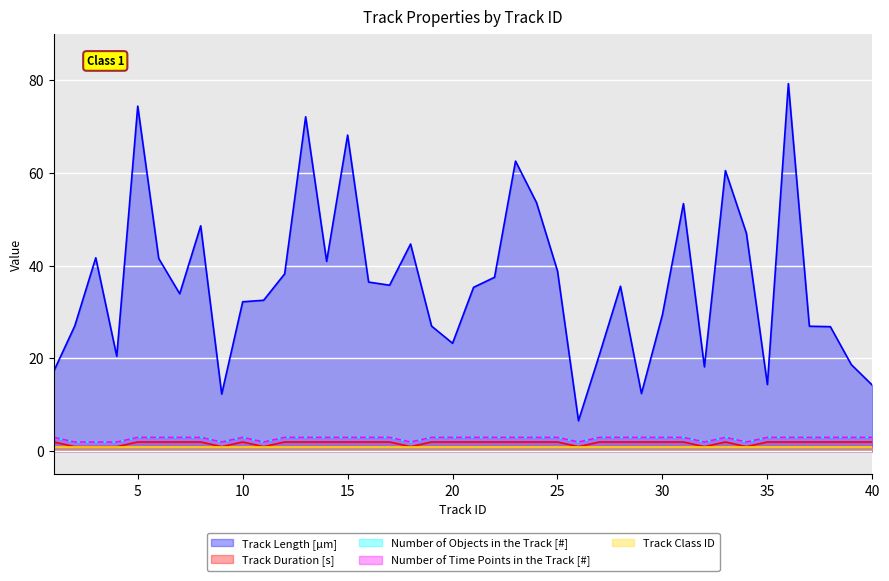

What is the smallest value displayed?

1.0